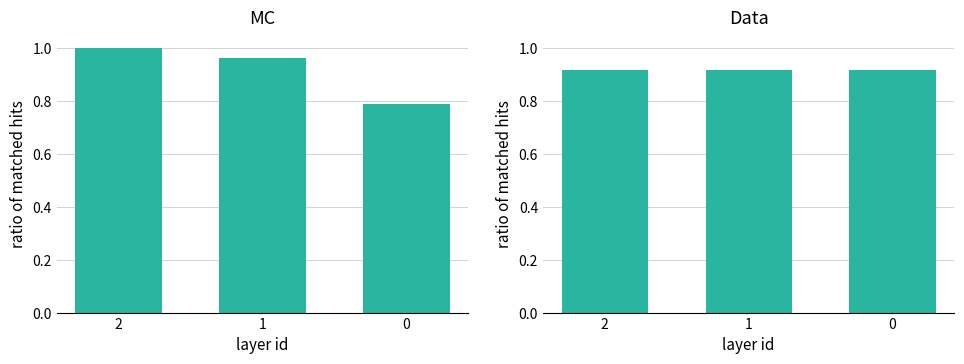

Rank the categories by count_1 value from lowest to highest.

1, 2, 0